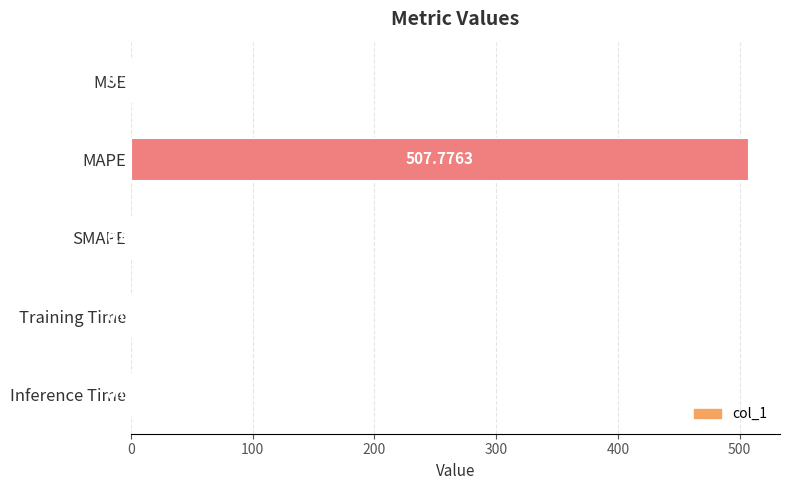

Are the bars horizontal?

Yes